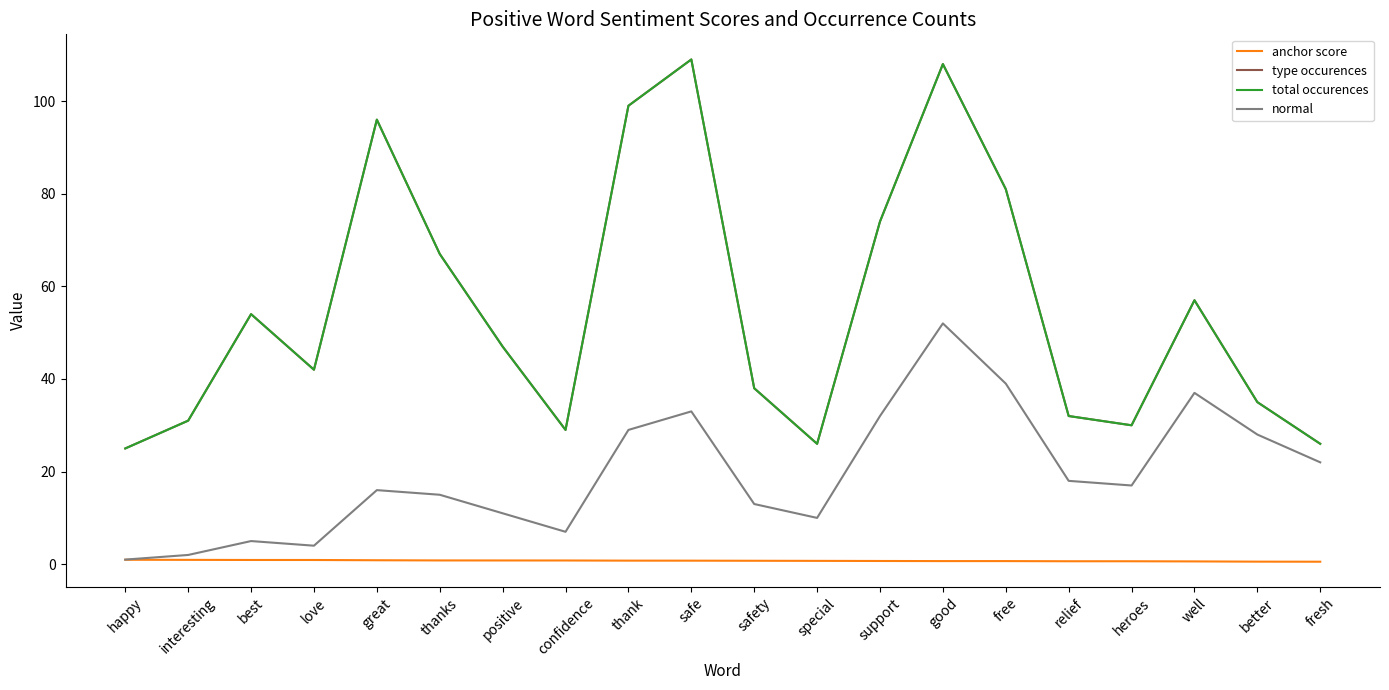

What is the difference between the normal values at positive and support?

21.0